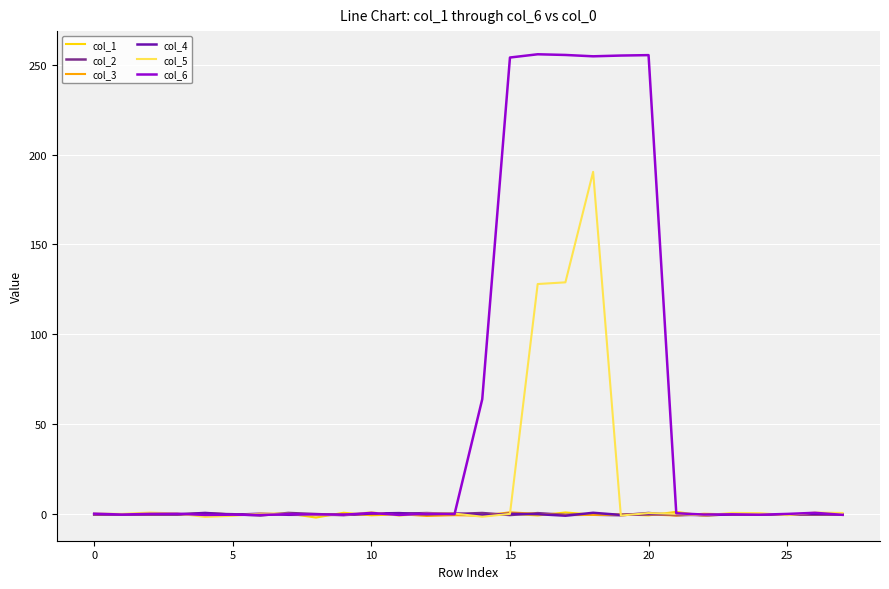

What is the maximum value shown in the chart?

255.7